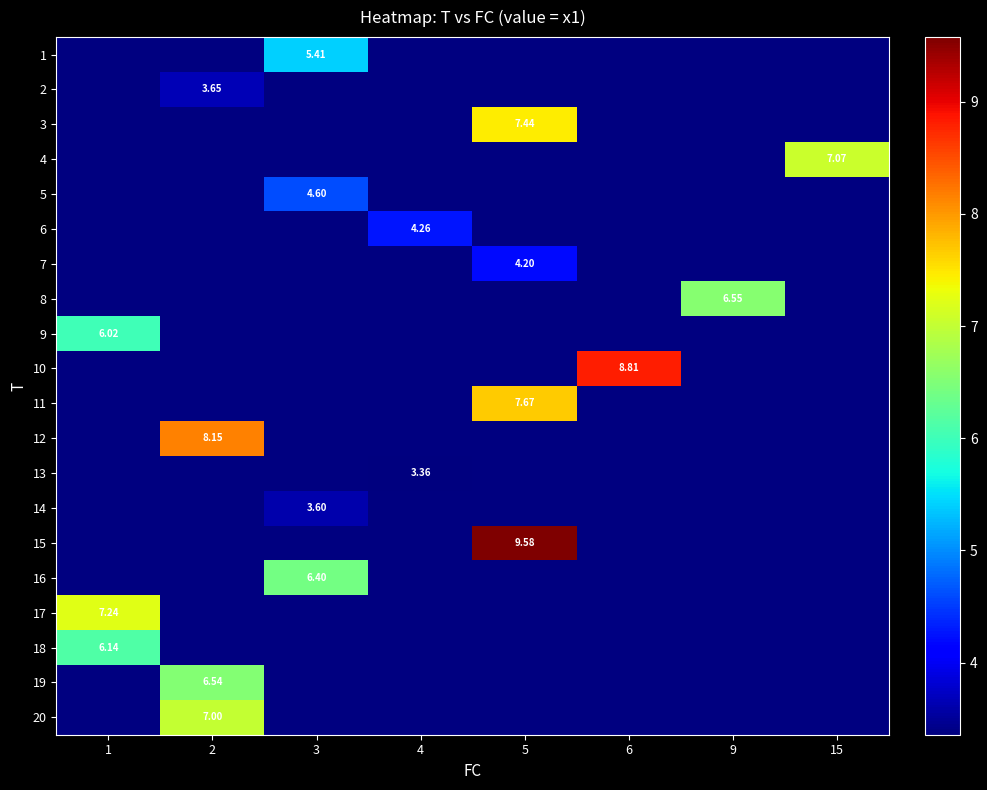

Count the number of data series in this chart.

20